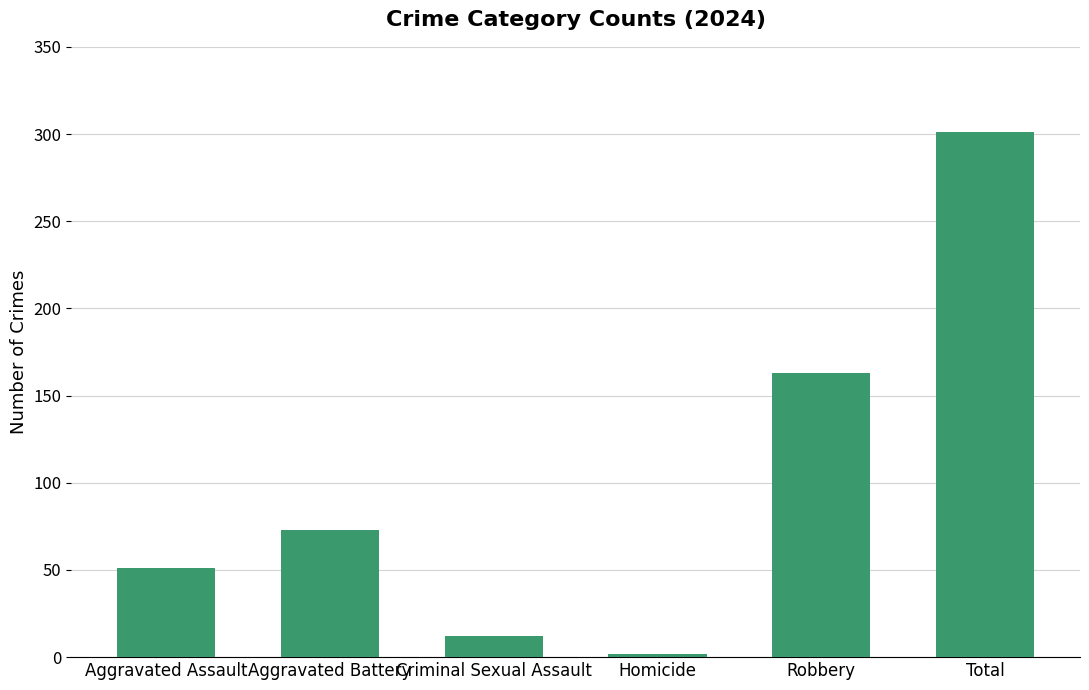

How many distinct data groups are displayed?

1